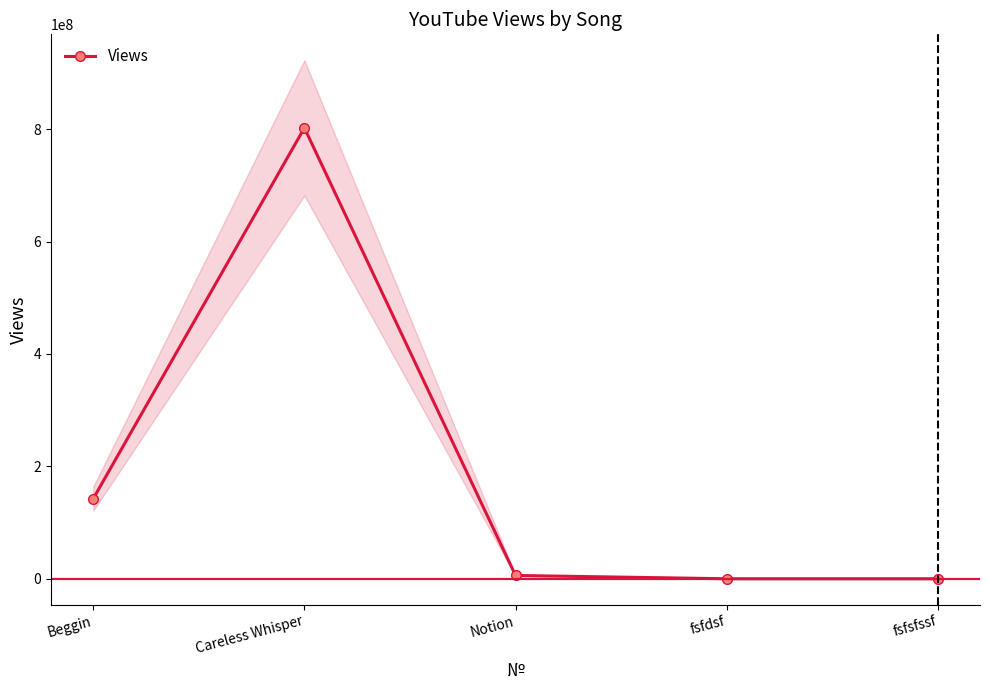

What is the difference between the maximum and minimum values?

802156214